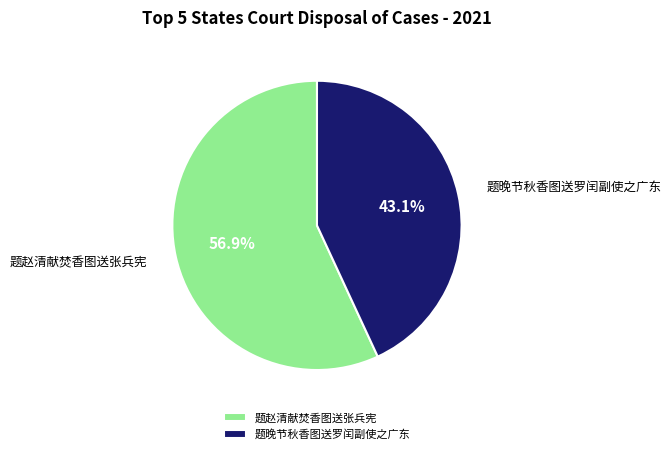

Is there any slice that represents more than half of the pie?

Yes